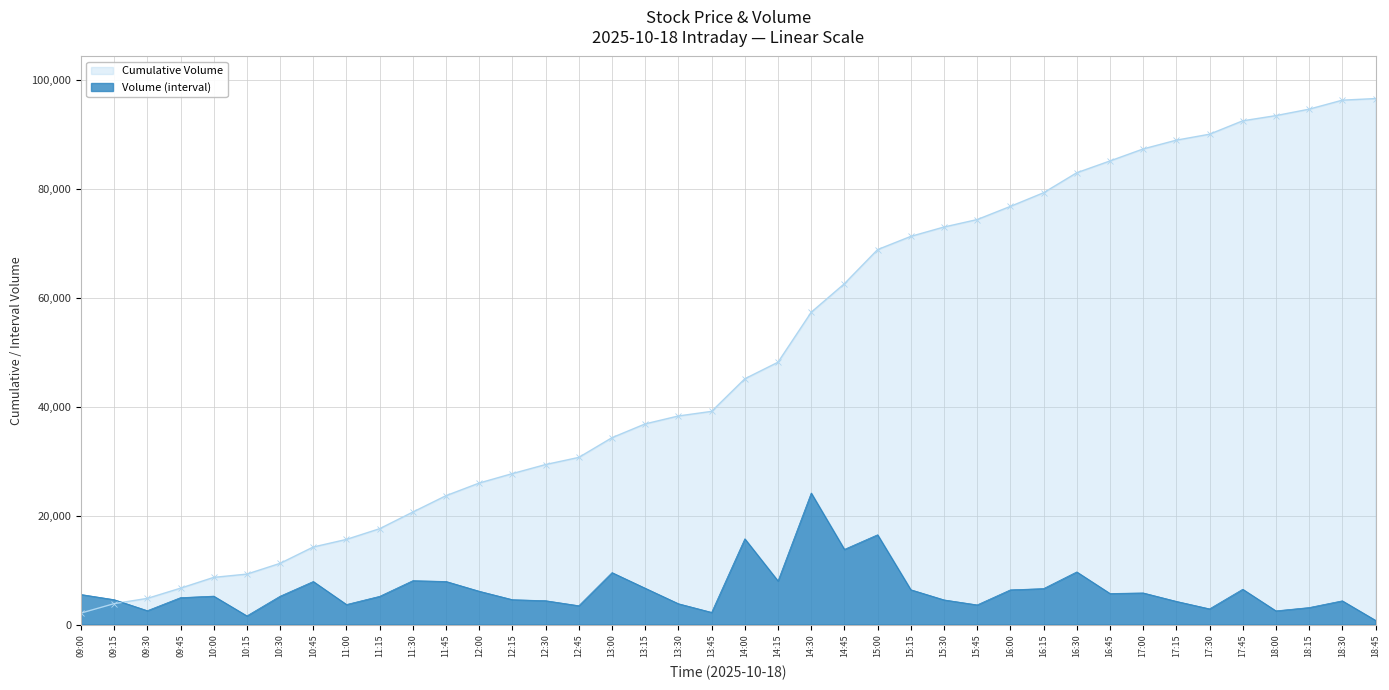

Where is the first local minimum?

09:30